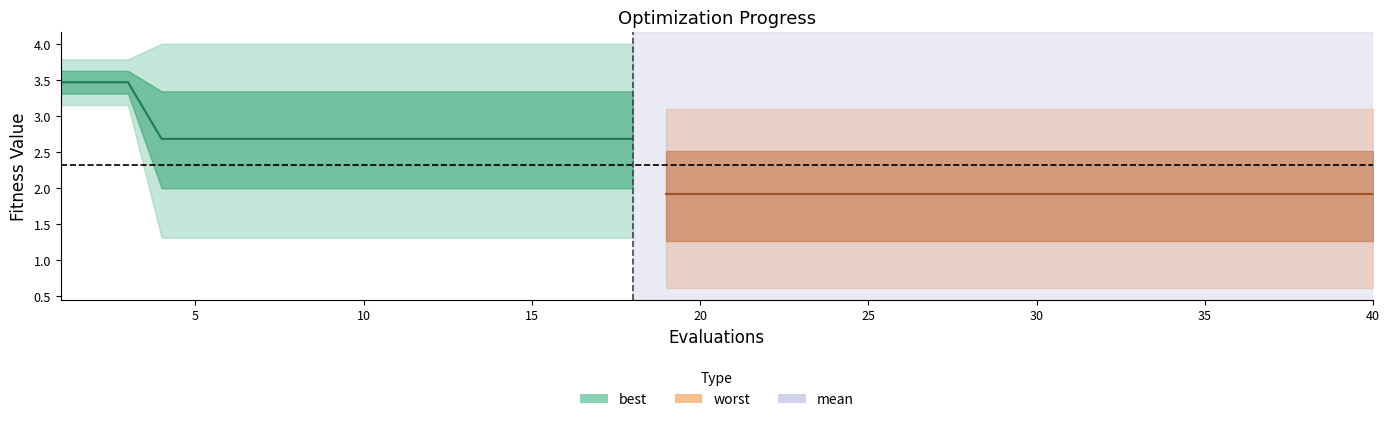

The value of mean at 3 is 6.1. True or false?

False